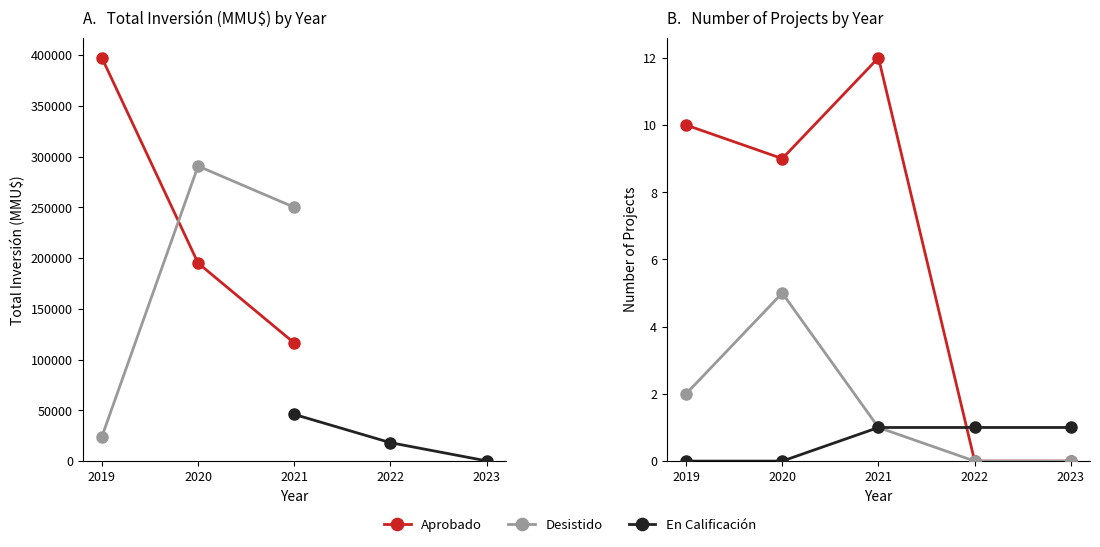

How many data points does each series have?

5